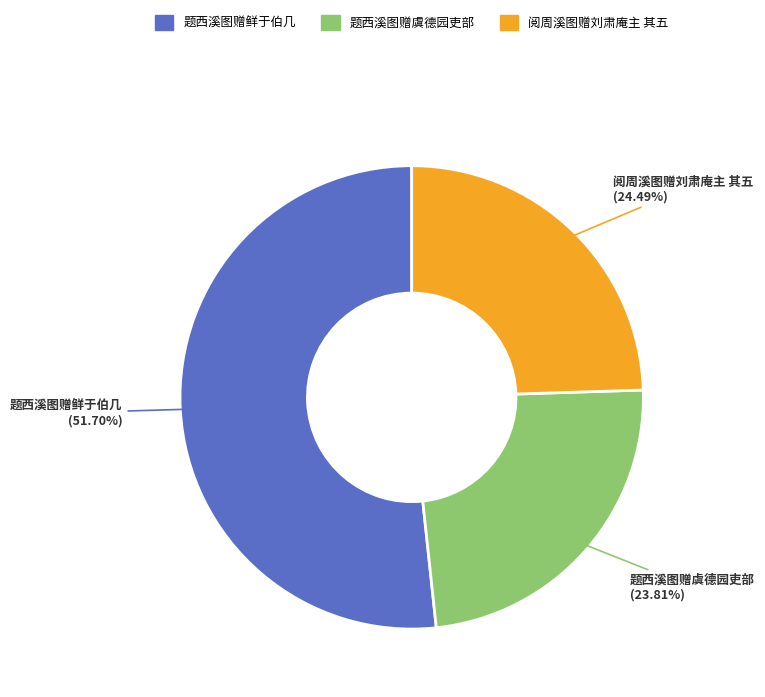

How many slices are in this pie chart?

3